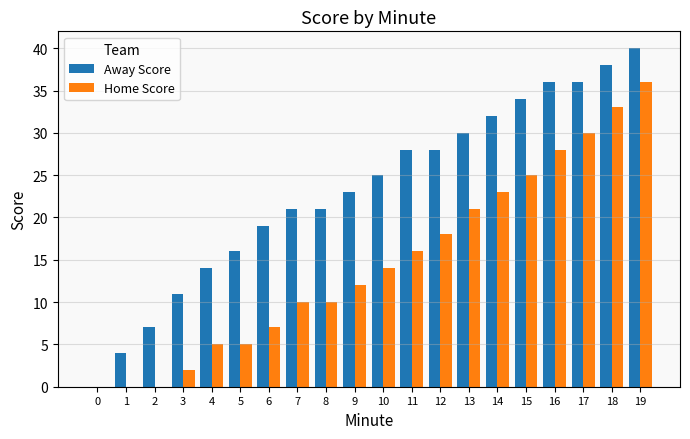

Is the value of Home Score at 14 greater than the value of Away Score at 12?

No